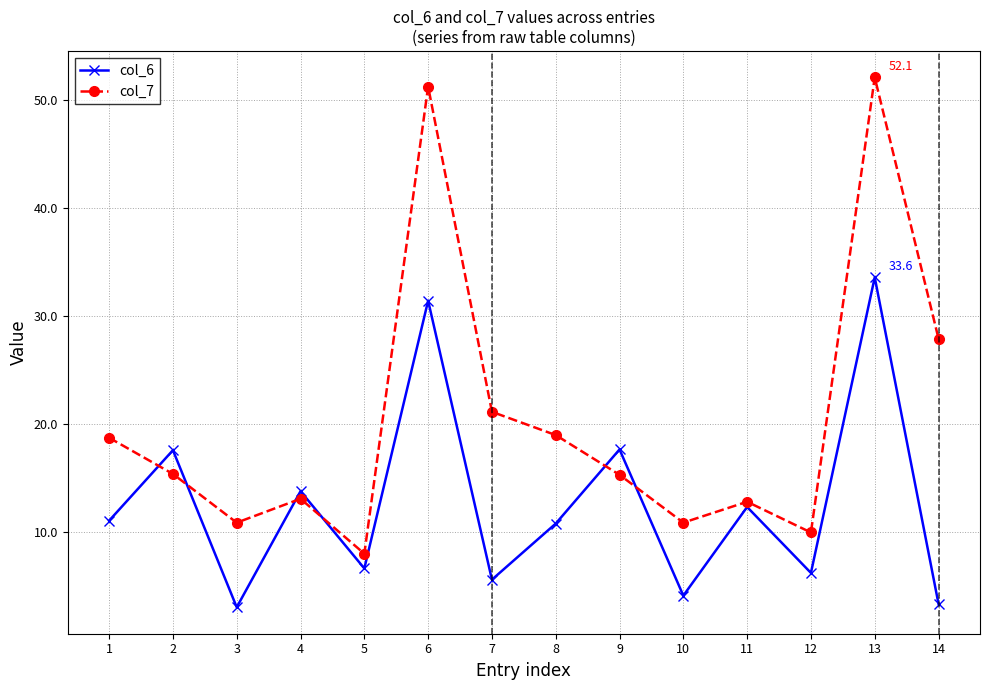

What is the spread (max minus min) of values at 6?

19.8